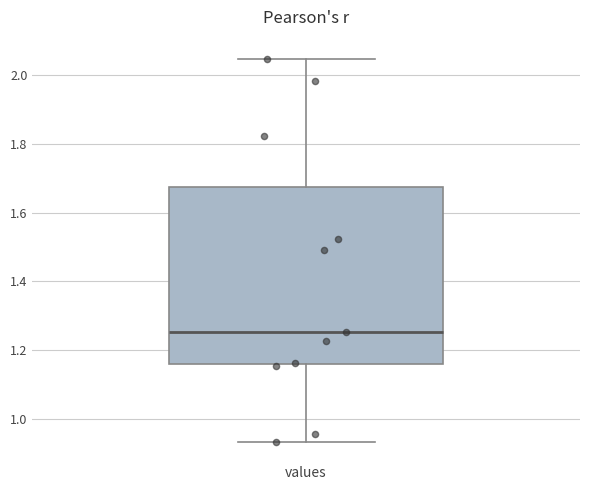

Read this box plot against the y-axis: the position of the median line, the range covered by the box, and the ends of both whiskers. The values are not printed on the chart, so give them approximately, as read against the axis.

median 1.26, box 1.16 to 1.68, whiskers 0.94 to 2.04